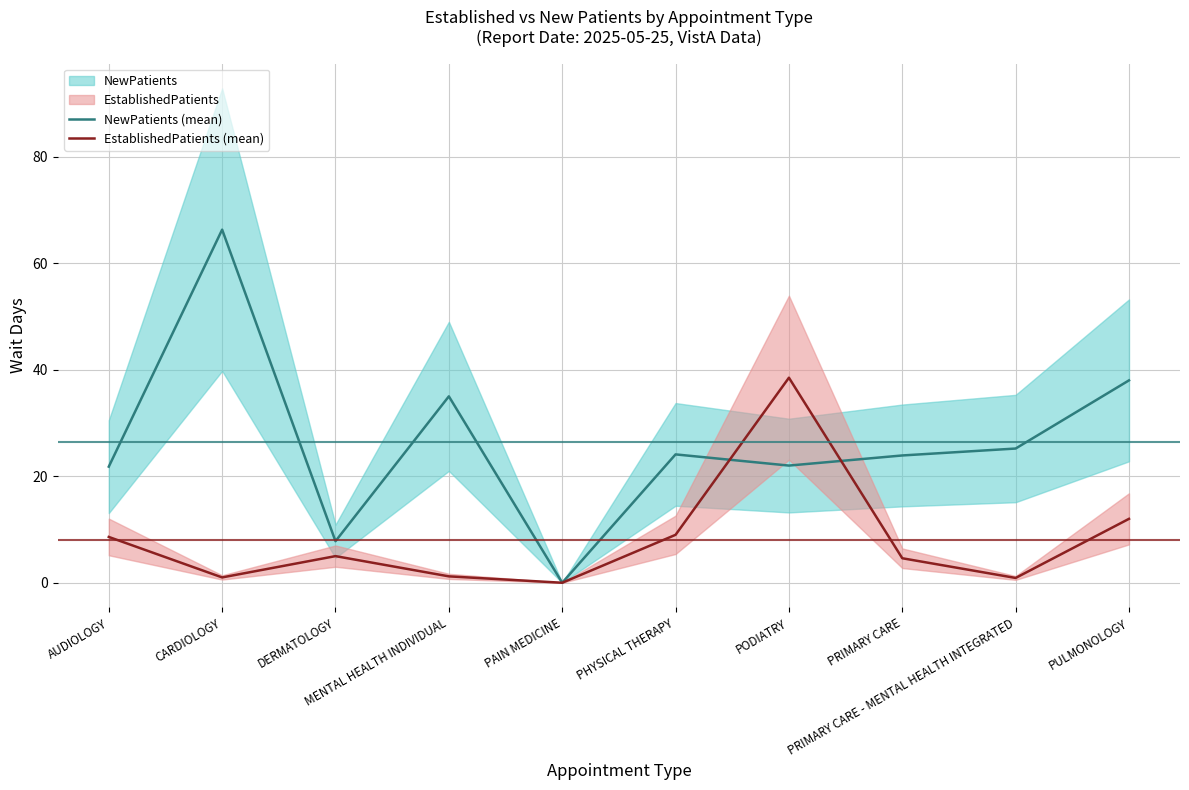

What is the total value across all series at DERMATOLOGY?

12.8